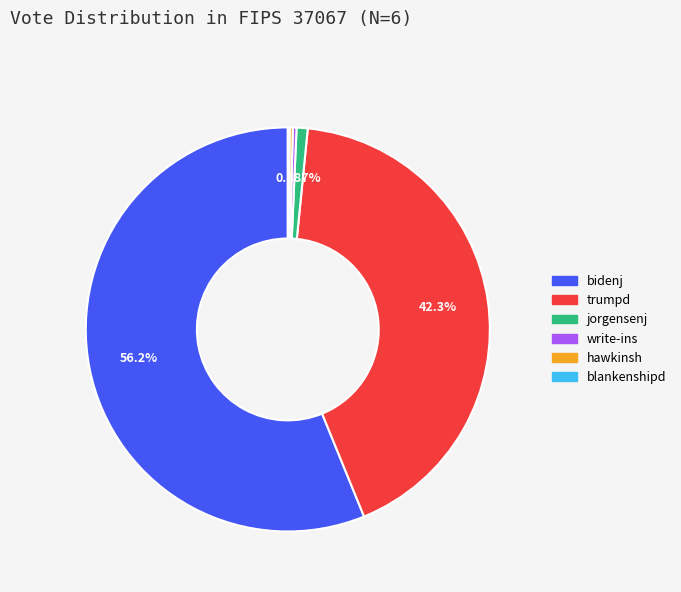

Which category has the biggest portion of the pie?

bidenj